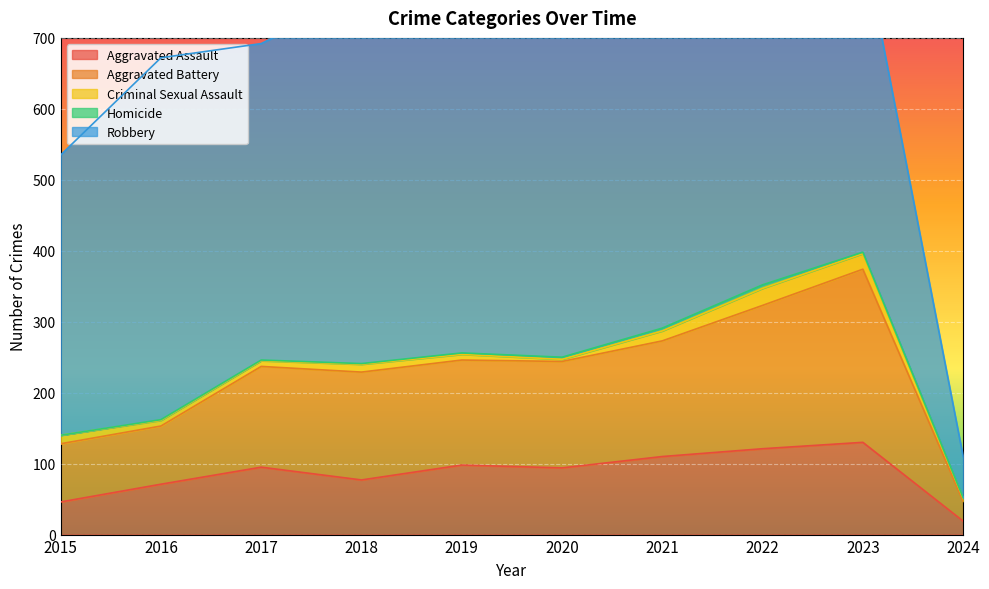

True or false: Homicide and Robbery cross at least once.

False